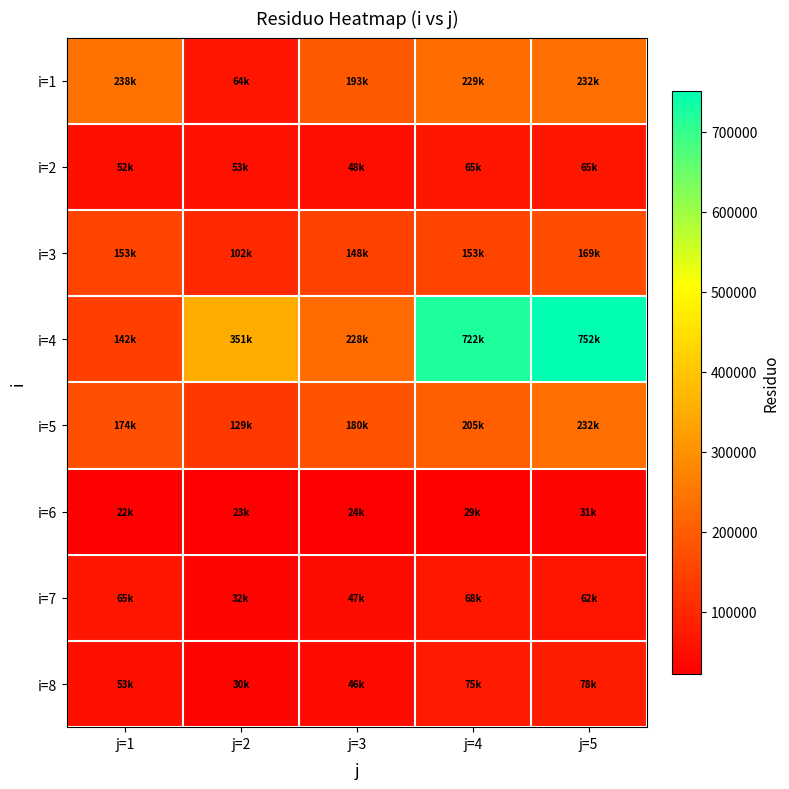

At how many categories does at least one series exceed 384969?

2